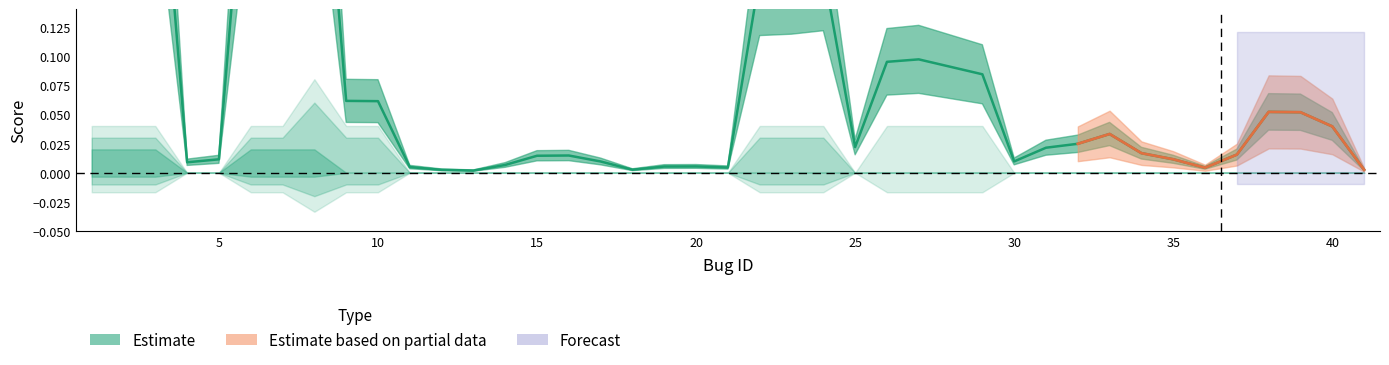

Which has a higher value, 40 or 1?

40